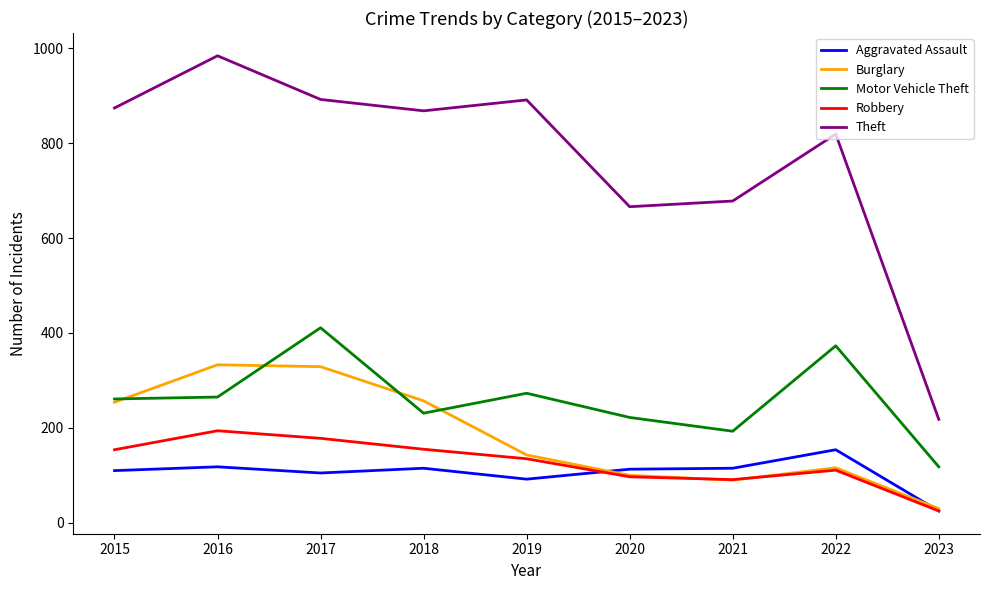

At which category does Motor Vehicle Theft reach its first local peak?

2017